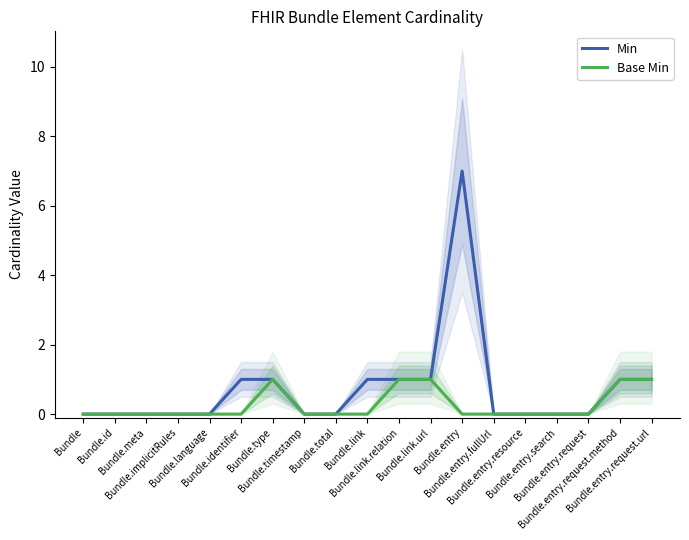

Which series has the largest range (max minus min)?

Min